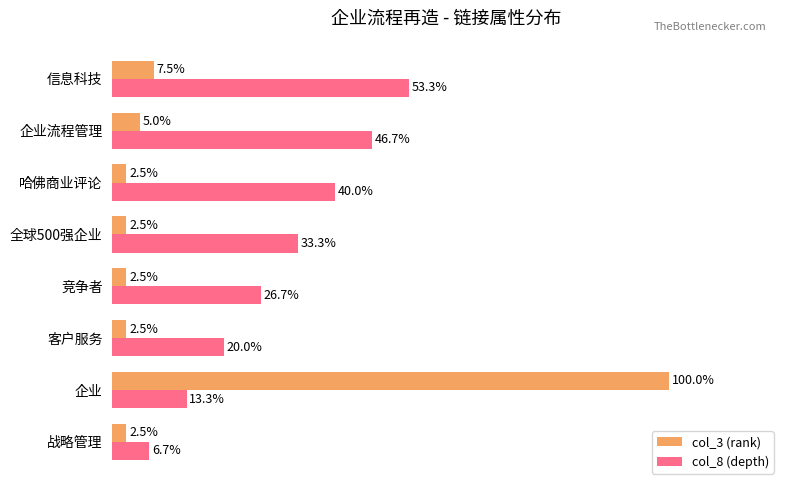

Which series has the widest spread of values?

col_3 (rank)